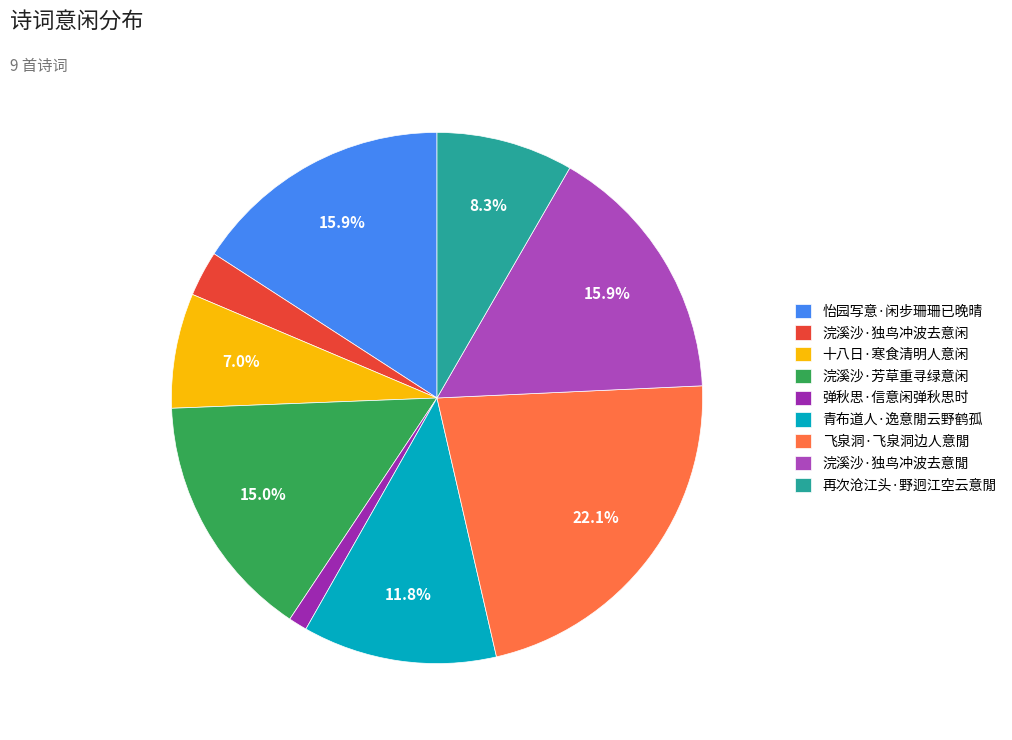

What is the ratio of the value at 再次沧江头·野迥江空云意閒 to the value at 浣溪沙·独鸟冲波去意閒?

0.5